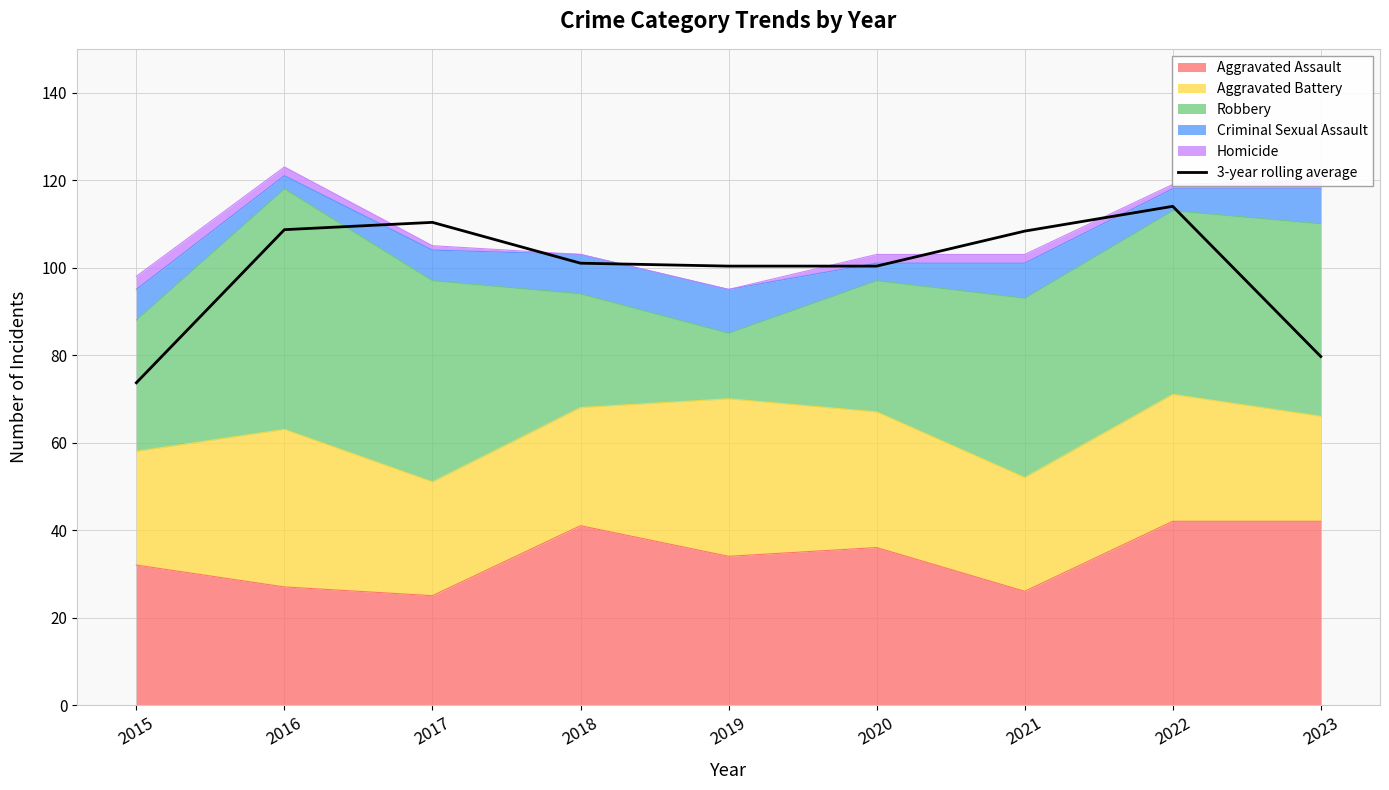

The value at 2018 is 101.0. True or false?

True